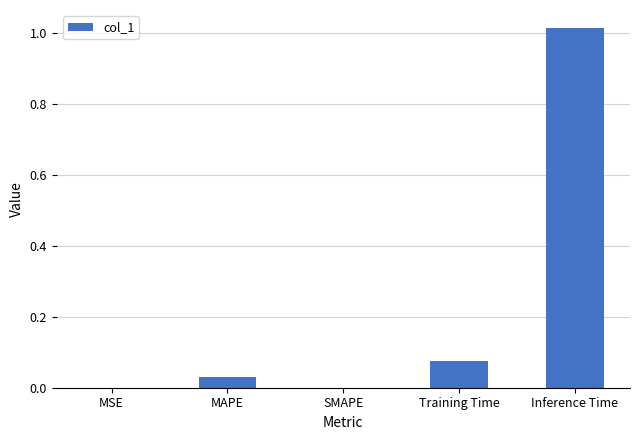

Count the number of categories in the chart.

5